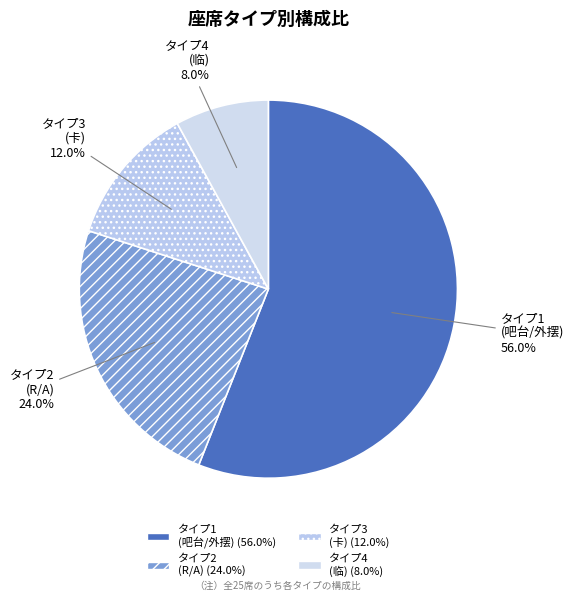

Is there a majority slice in this chart?

Yes